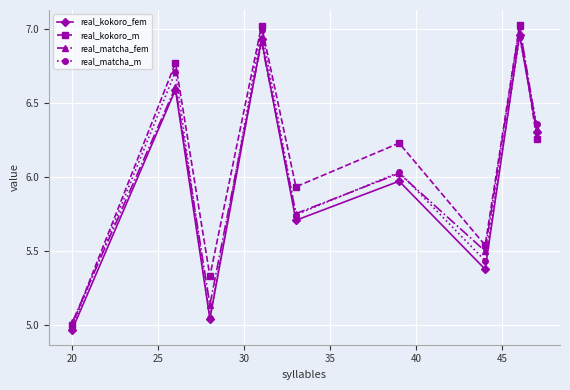

True or false: real_kokoro_fem has more than 0 points higher than both neighbors.

True